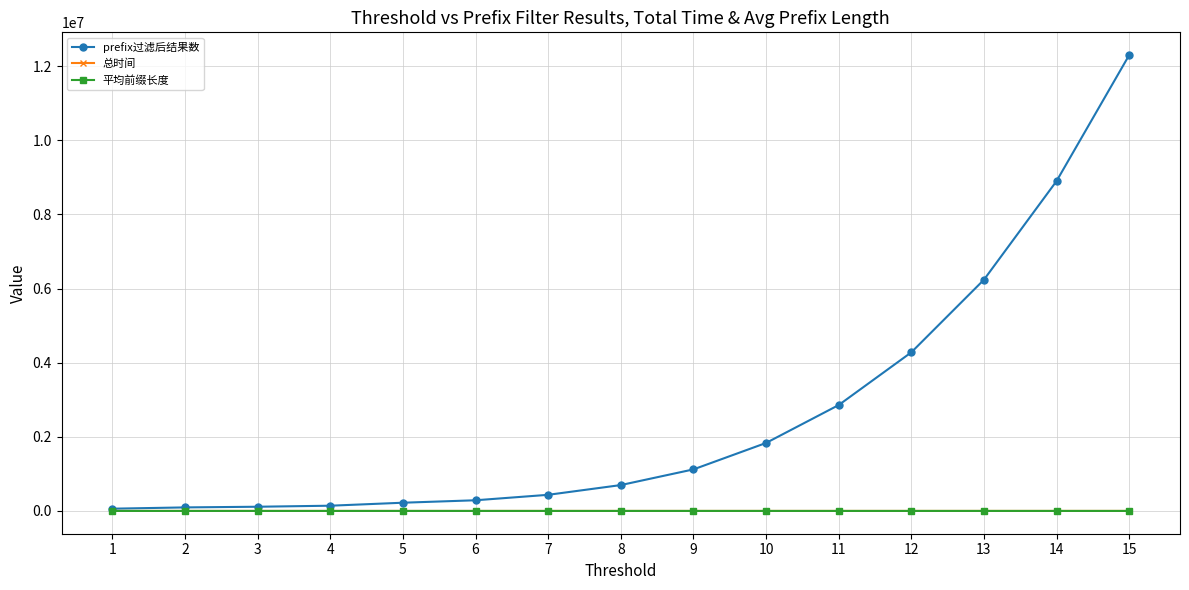

What is the difference between the maximum and minimum values in the 总时间 series?

115.6